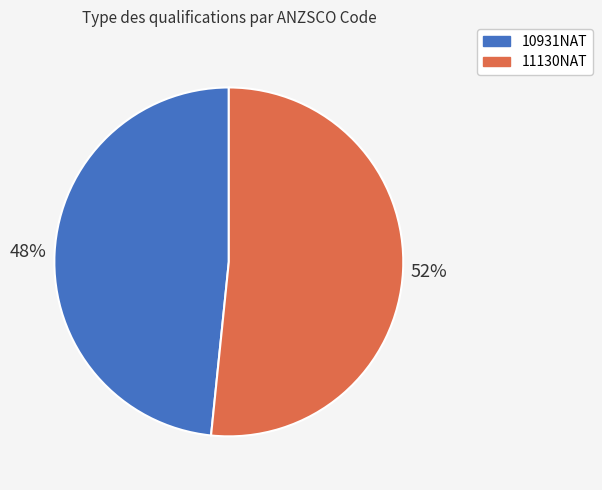

Rank the categories by value from highest to lowest.

11130NAT, 10931NAT